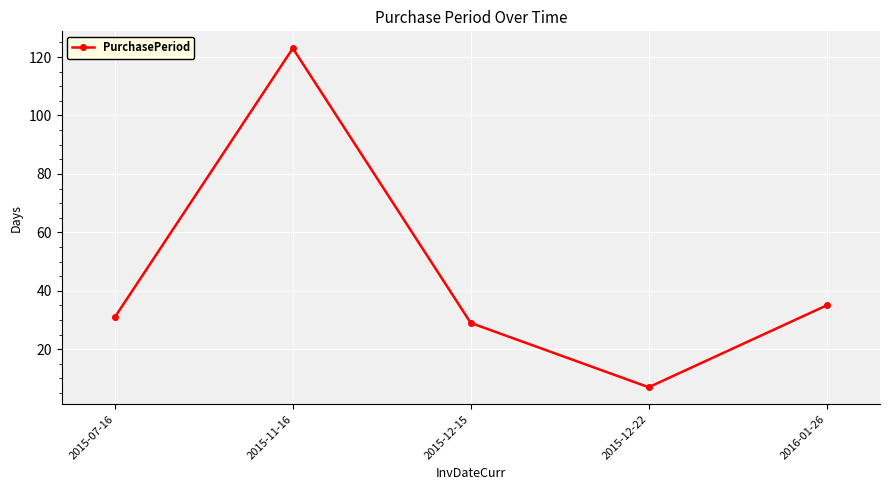

What is the change in value from 2015-11-16 to 2015-12-22?

-116